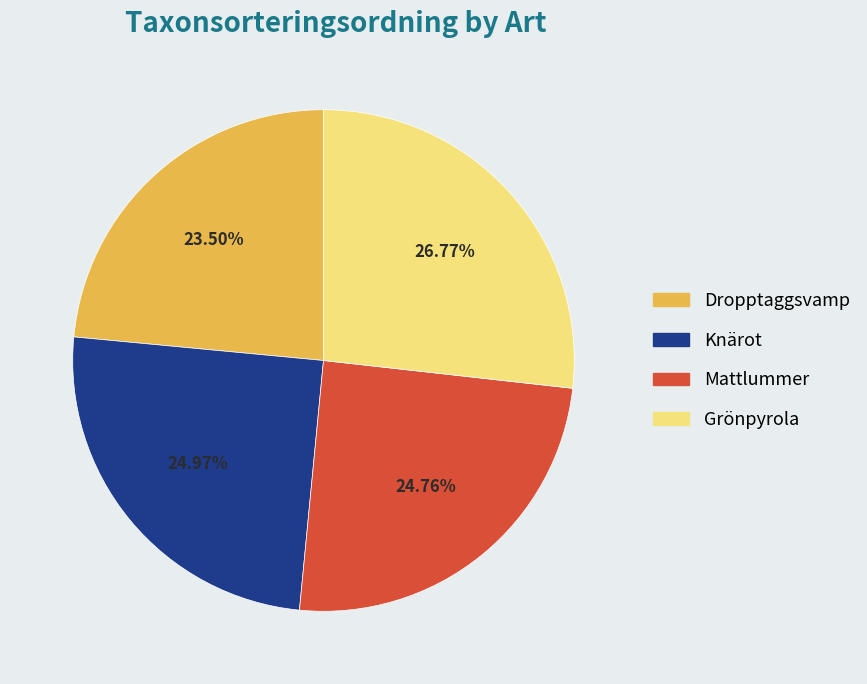

Which category has the smallest portion of the pie?

Dropptaggsvamp